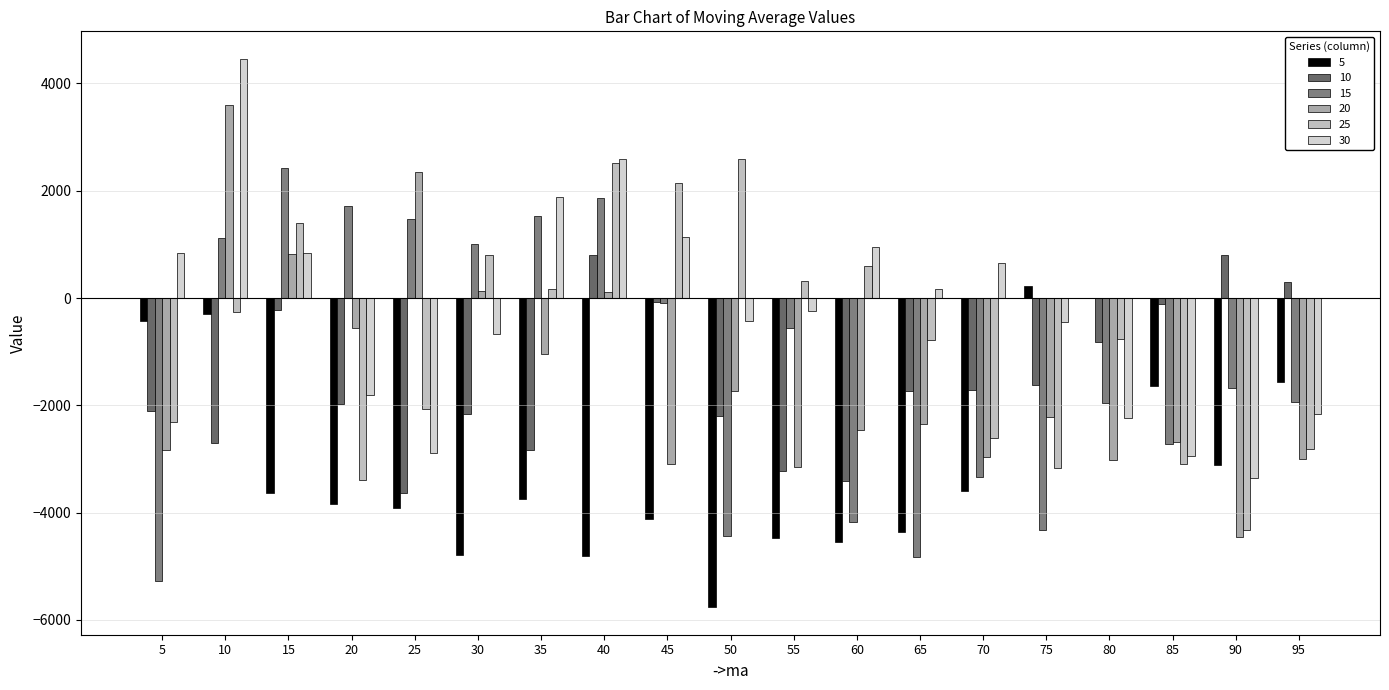

Is it true that 25 equals 2142.5 at 45?

True